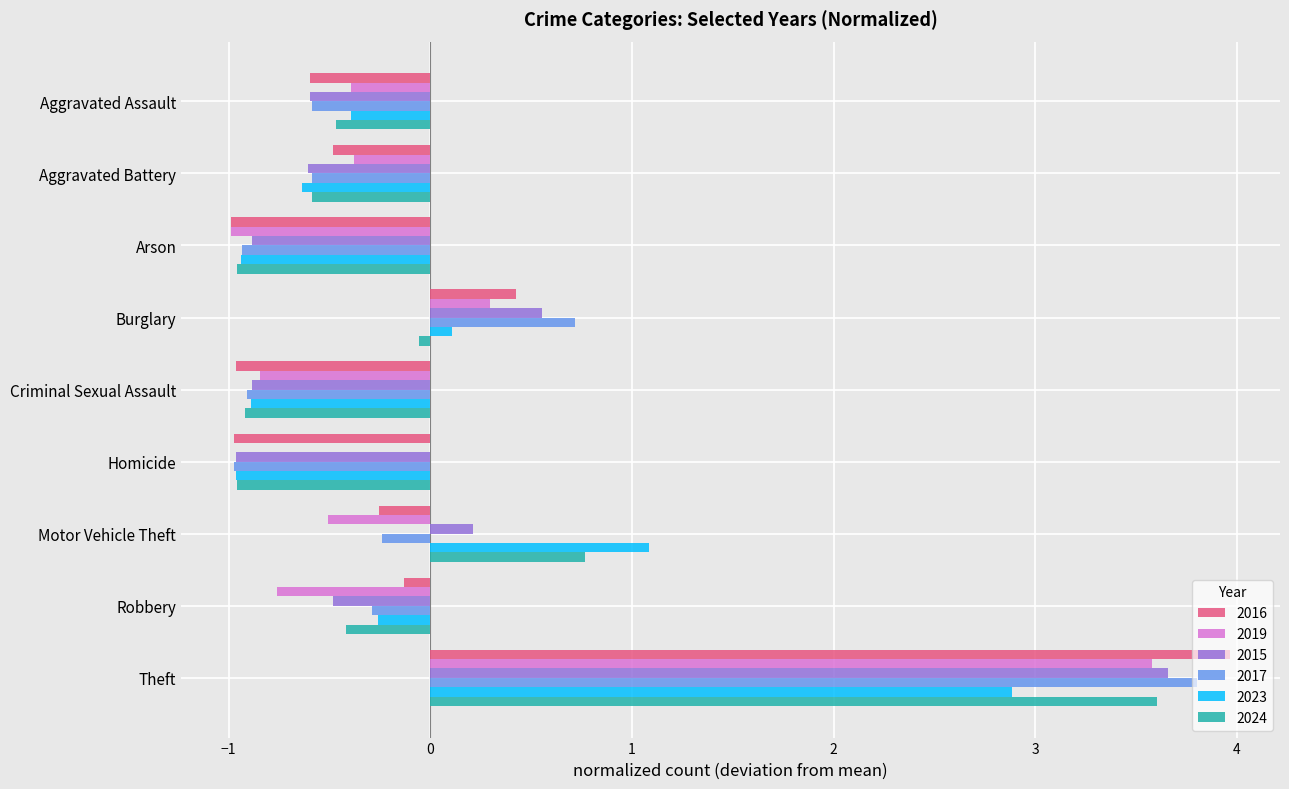

What is the sum of the 2023 values at Aggravated Battery and Homicide?

-1.6